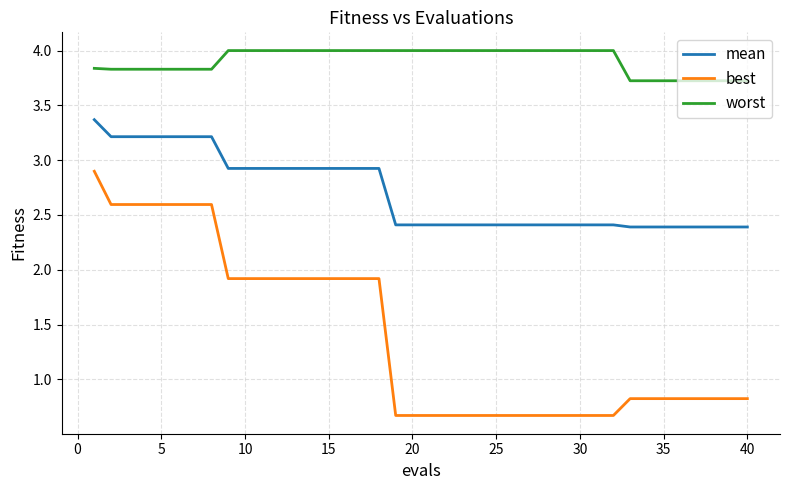

List the series in order of their overall mean, highest first.

worst, mean, best